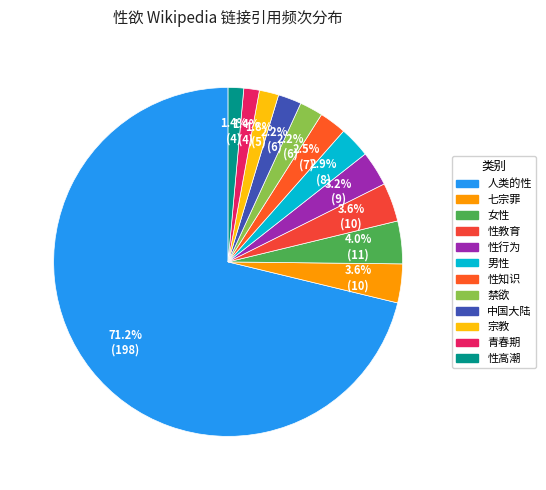

How many slices are in this pie chart?

12